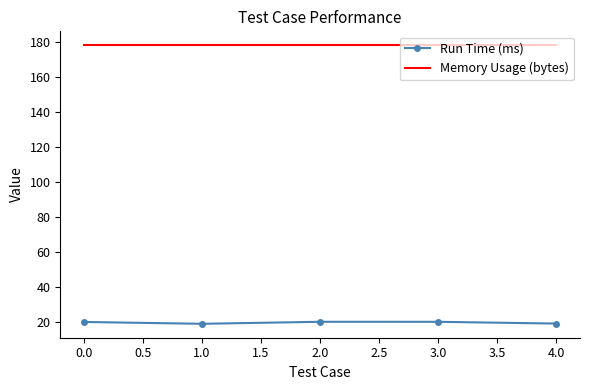

True or false: Run Time (ms) and Memory Usage (bytes) cross at least once.

False